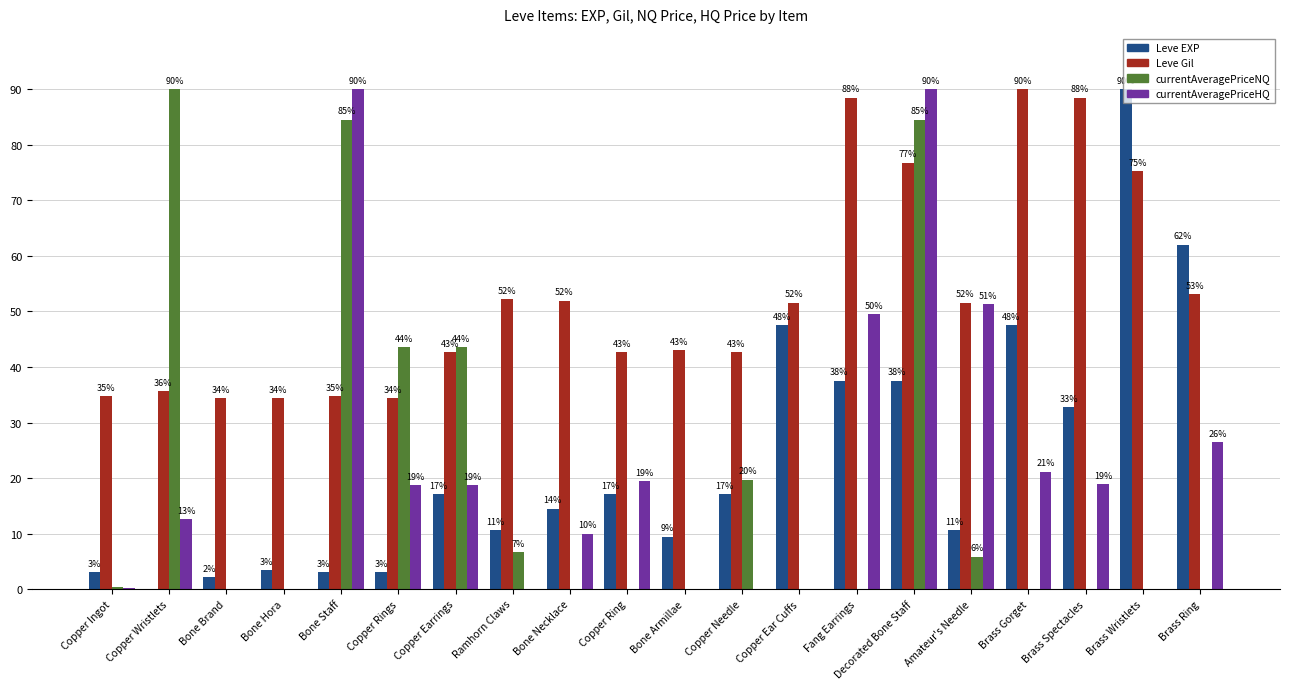

What are all the series names shown in the legend?

Leve EXP, Leve Gil, currentAveragePriceNQ, currentAveragePriceHQ